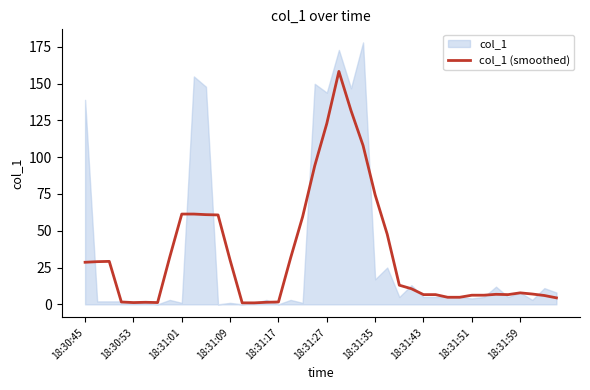

At which category does the chart reach its minimum across all series?

13